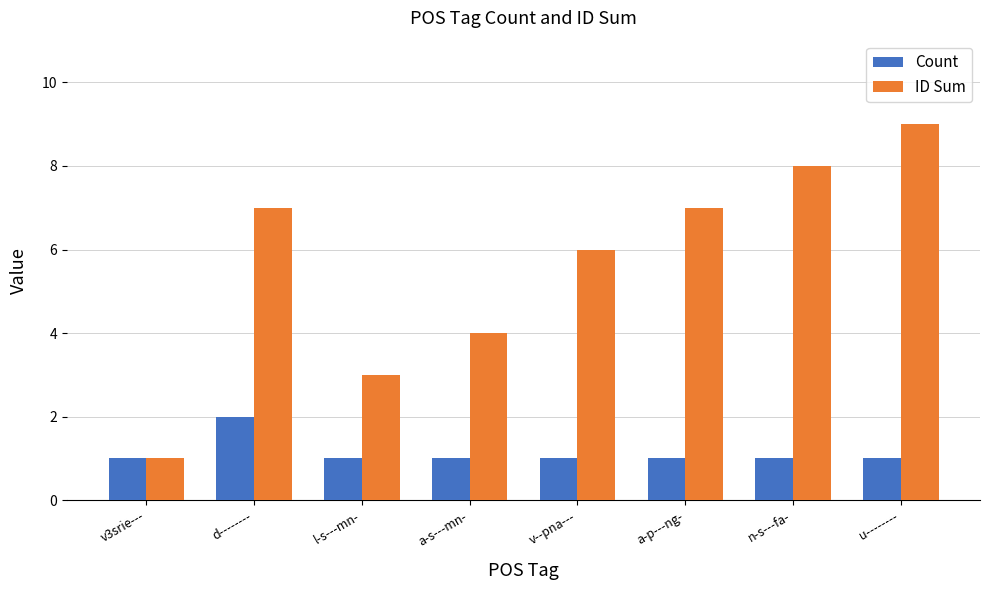

Read the Count value at n-s---fa-.

1